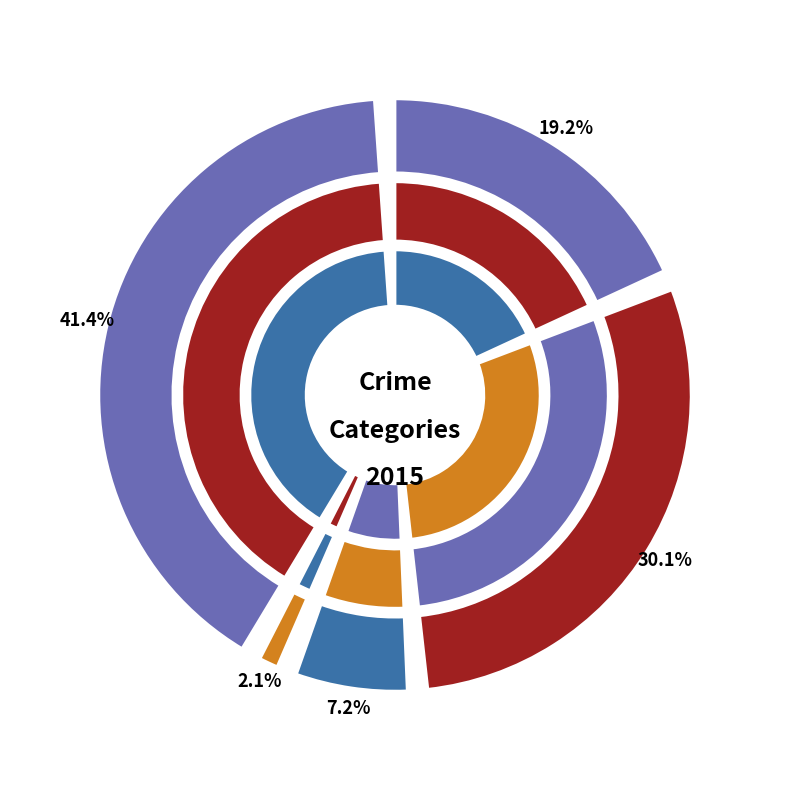

Is 5 the majority of the pie?

No